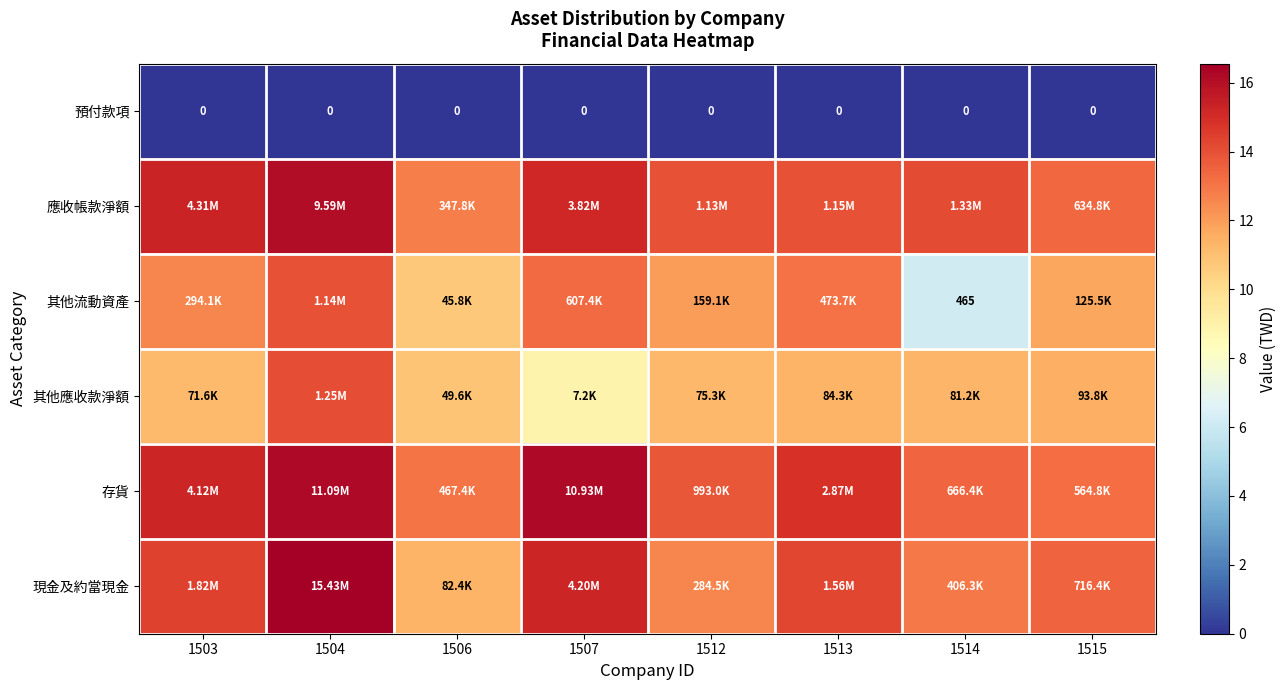

What is the highest value of the 其他流動資產 series?

13.9